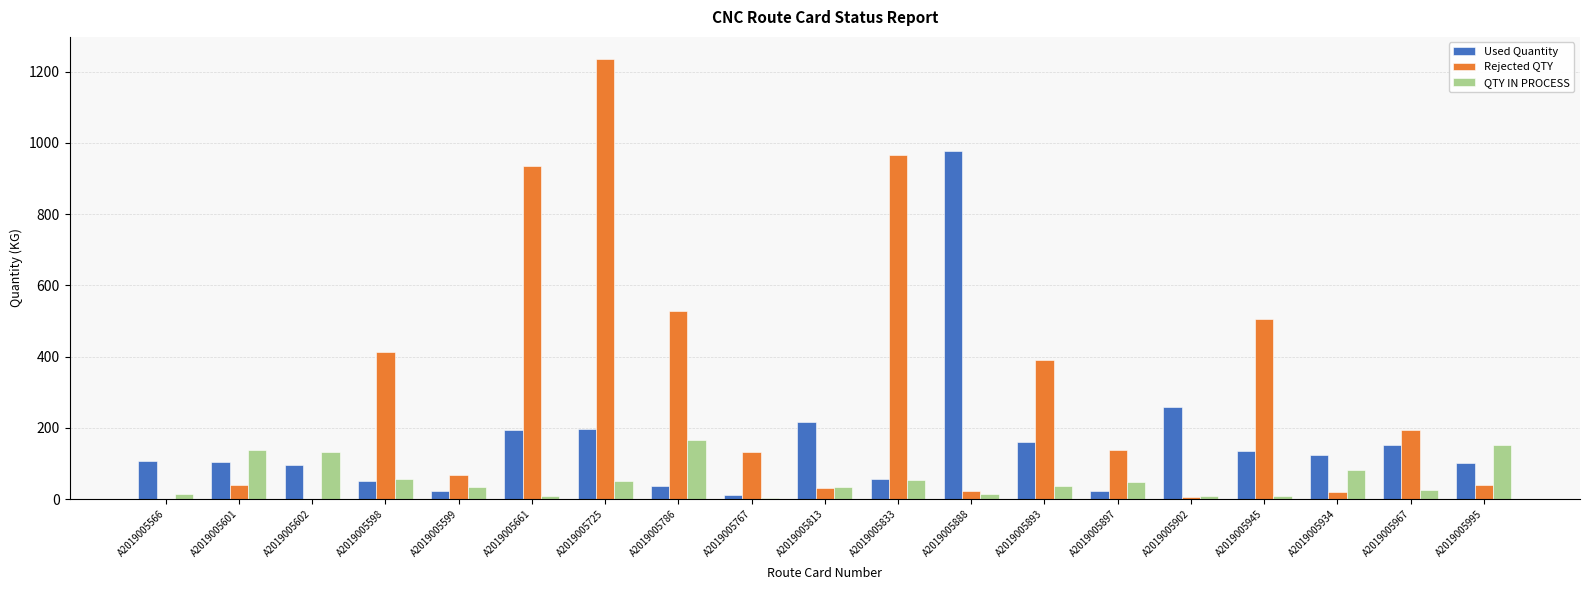

The QTY IN PROCESS series shows 38.1 at A2019005893. True or false?

True